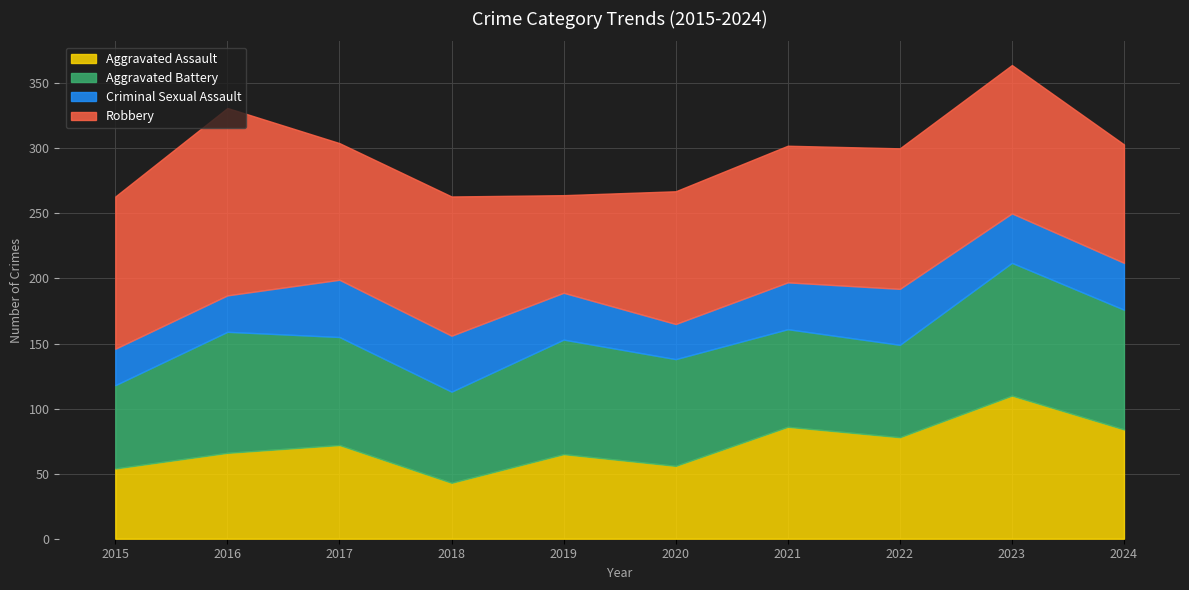

What is the smallest value displayed?

27